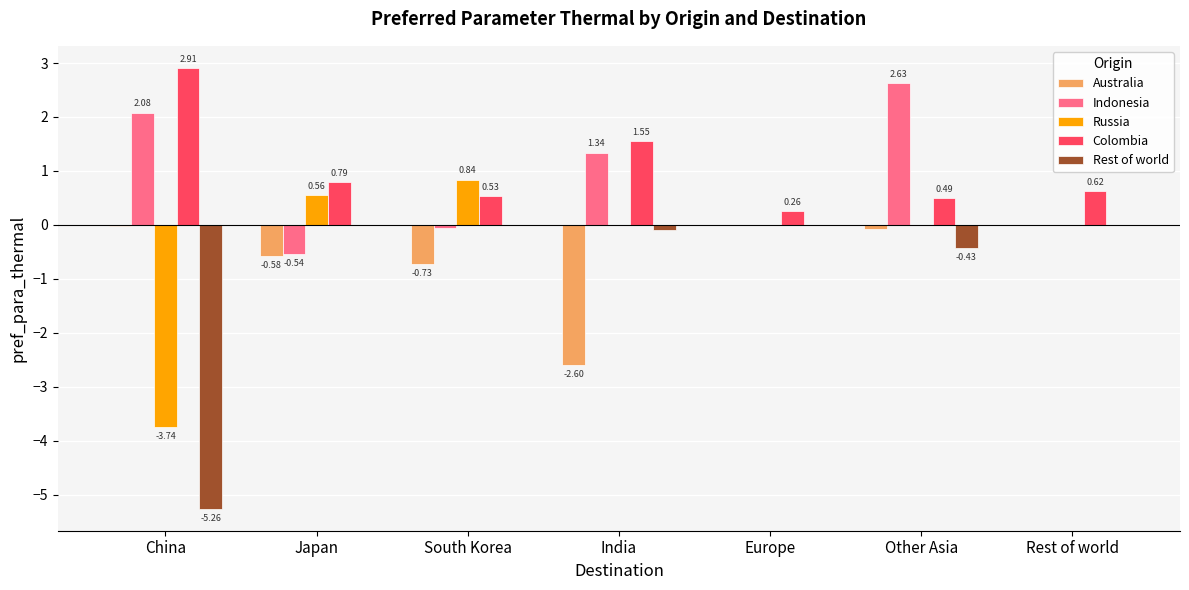

At which label does Russia first exceed 0?

Japan